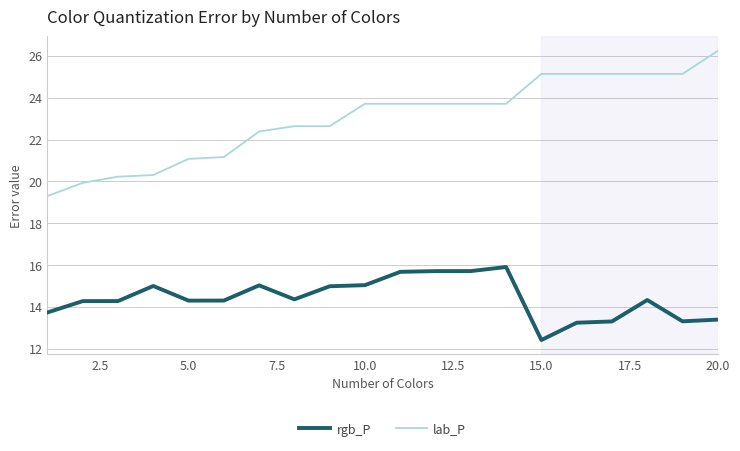

List the series in order of their peak value, lowest first.

rgb_P, lab_P